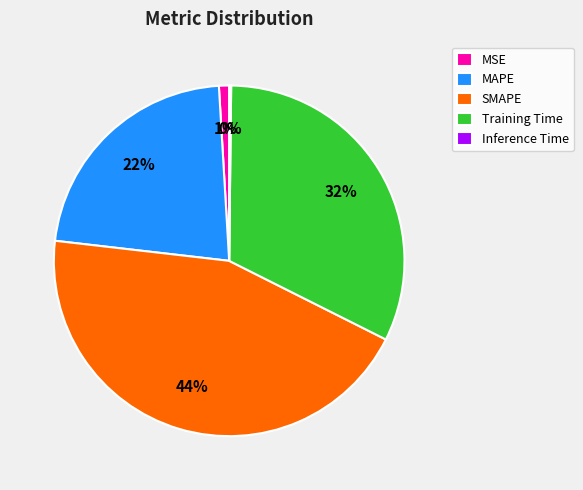

To the nearest percent, what is the combined percentage of Training Time and SMAPE?

77%